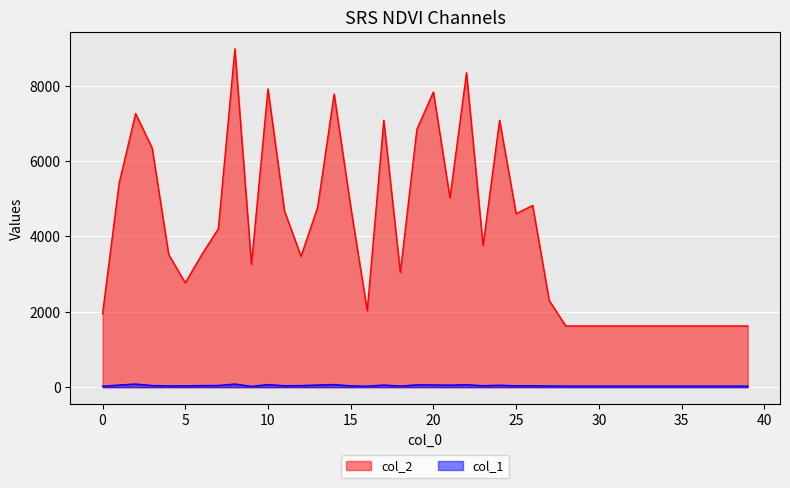

Is it true that col_1 equals 19 at 5?

False